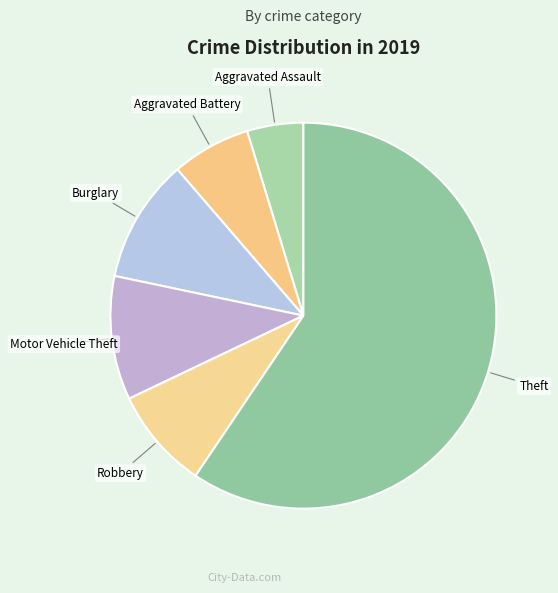

Combined, do Aggravated Battery and Burglary account for over 50%?

No